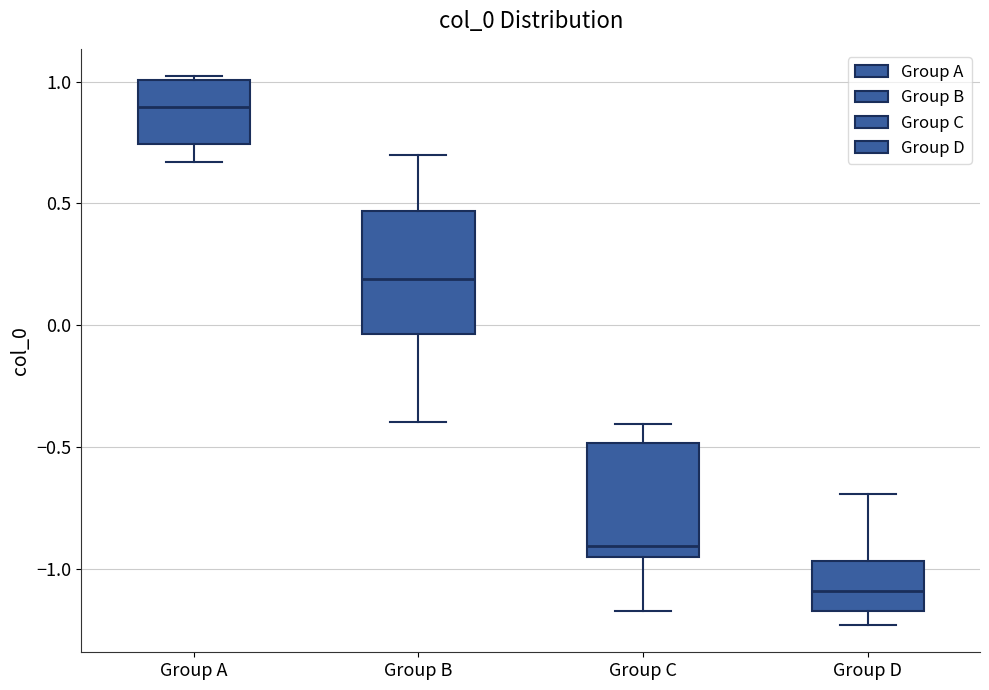

Reading left to right, read every box against the y-axis: the position of its median line, the range the box covers, and the ends of its whiskers. The values are not printed on the chart, so give them approximately, as read against the axis.

Group A: median 0.90, box 0.75 to 1.00, whiskers 0.65 to 1.00 (just above the box's upper edge)
Group B: median 0.20, box -0.05 to 0.45, whiskers -0.40 to 0.70
Group C: median -0.90, box -0.95 to -0.50, whiskers -1.15 to -0.40
Group D: median -1.10, box -1.15 to -0.95, whiskers -1.25 to -0.70